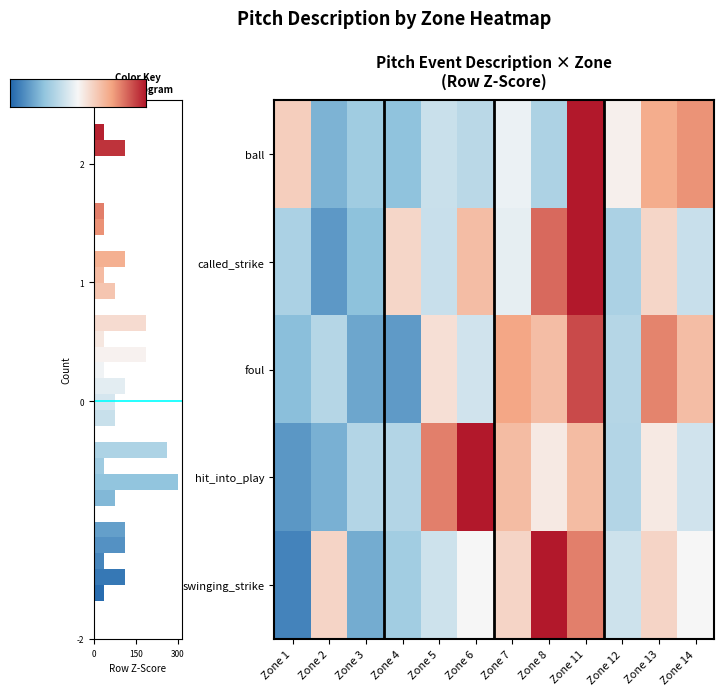

How many values in called_strike are below zero?

7